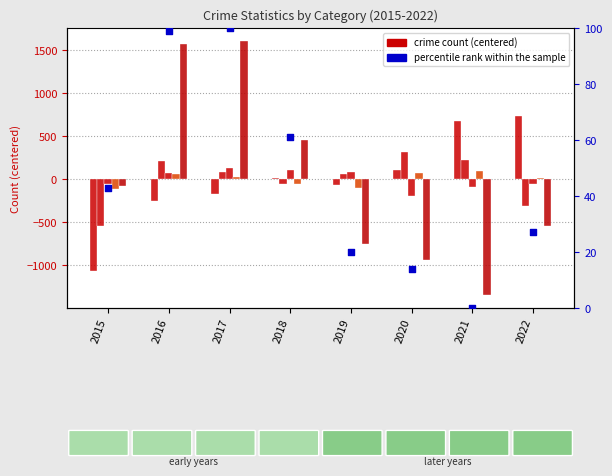

What is the total value across all series at 2019?

-749.8